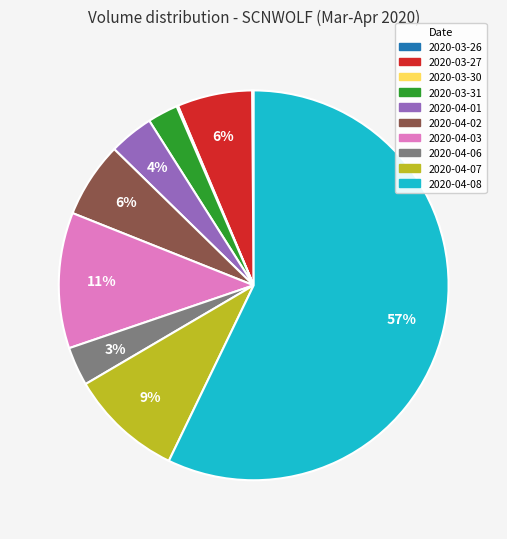

Is the sum of 2020-04-07 and 2020-04-08 greater than half?

Yes